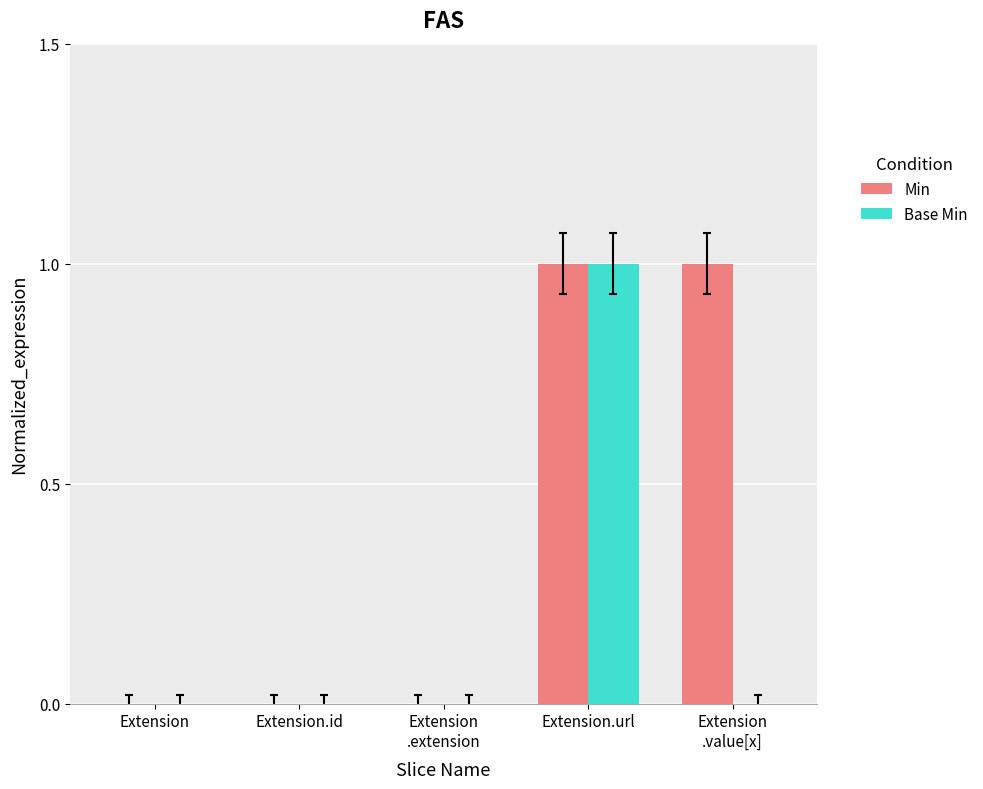

True or false: Min has a value of -1 at Extension.

False